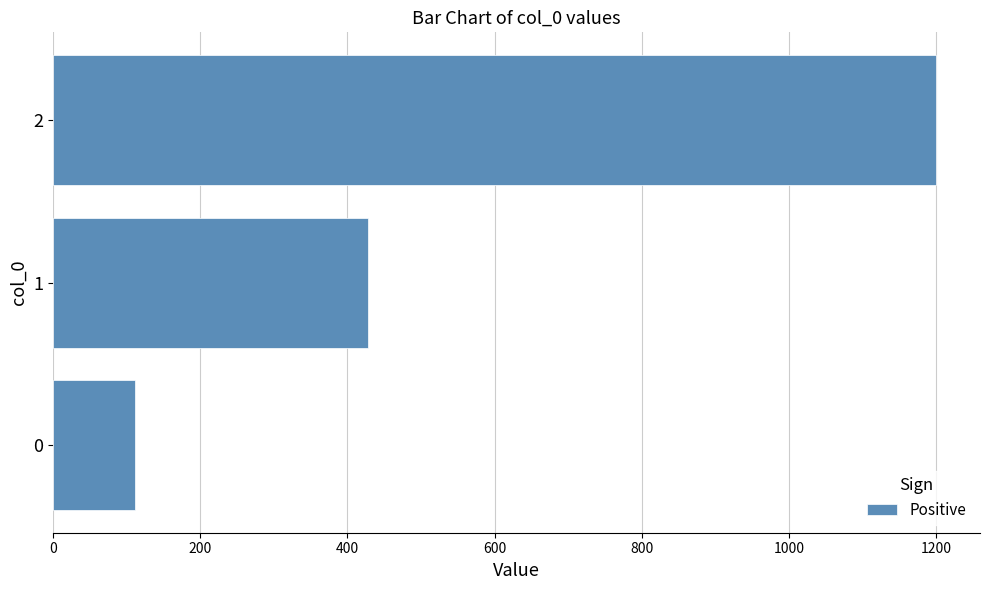

Approximately how many times larger is the value at 1 compared to 0?

3.9